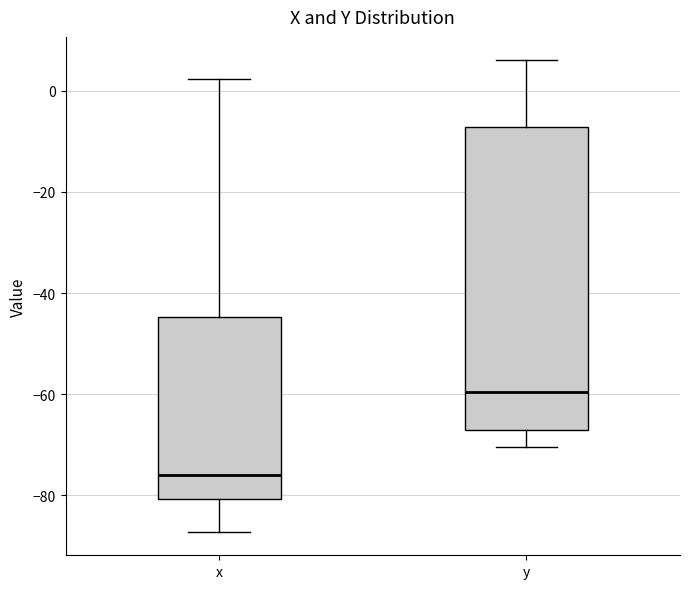

Comparing the boxes themselves (not the whiskers), which one is the tallest?

y